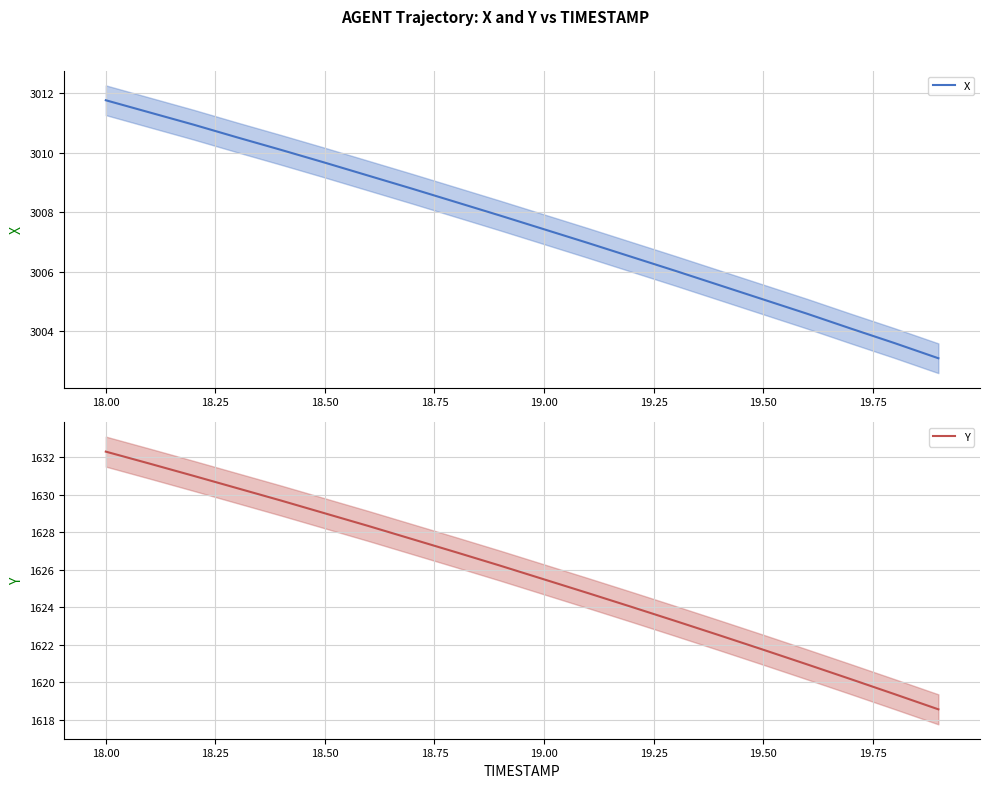

What is the minimum value for X?

3003.1